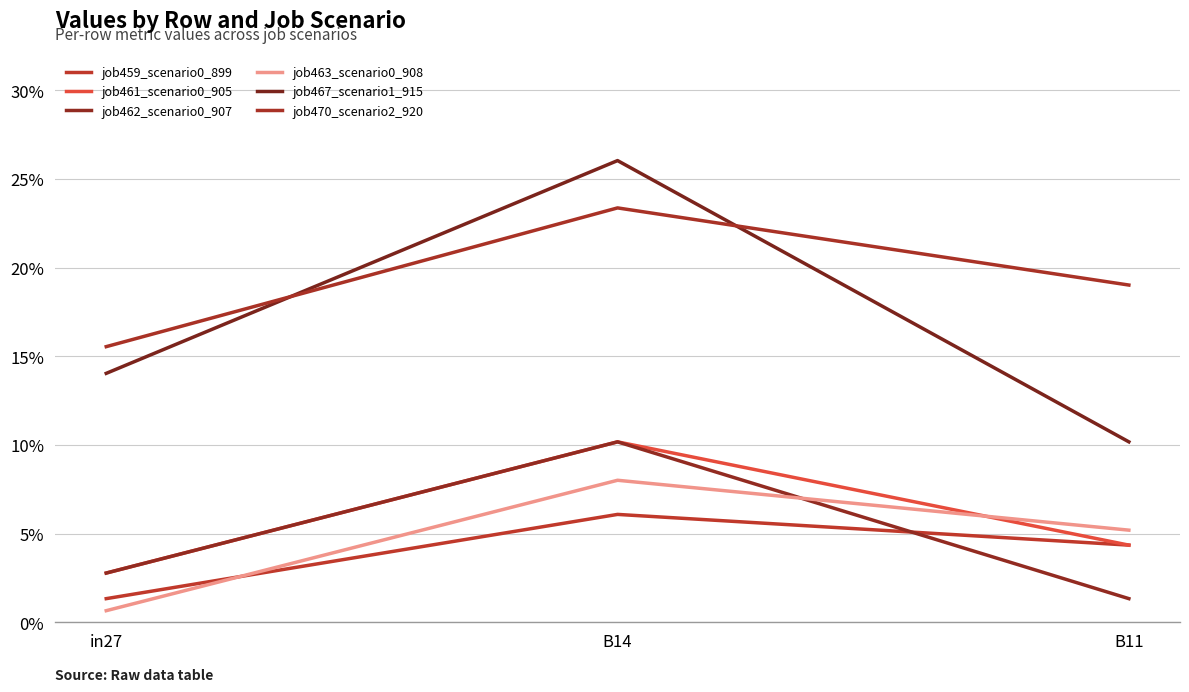

At B14, list the series in order from smallest to largest.

job459_scenario0_899, job463_scenario0_908, job461_scenario0_905, job462_scenario0_907, job470_scenario2_920, job467_scenario1_915